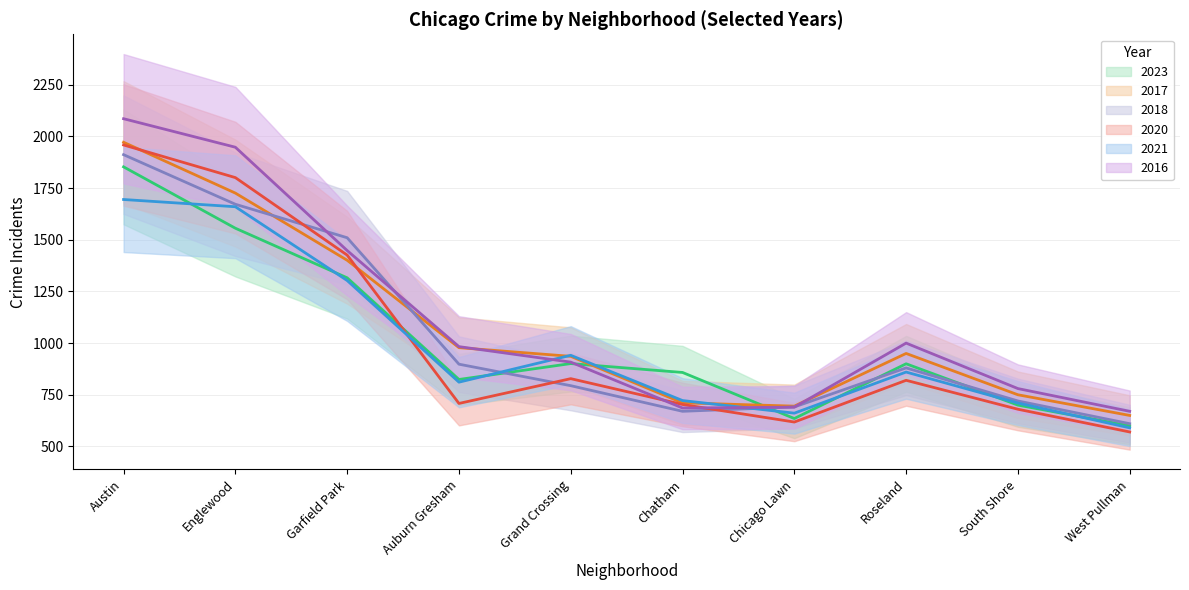

Which category has the lowest value across all series?

West Pullman